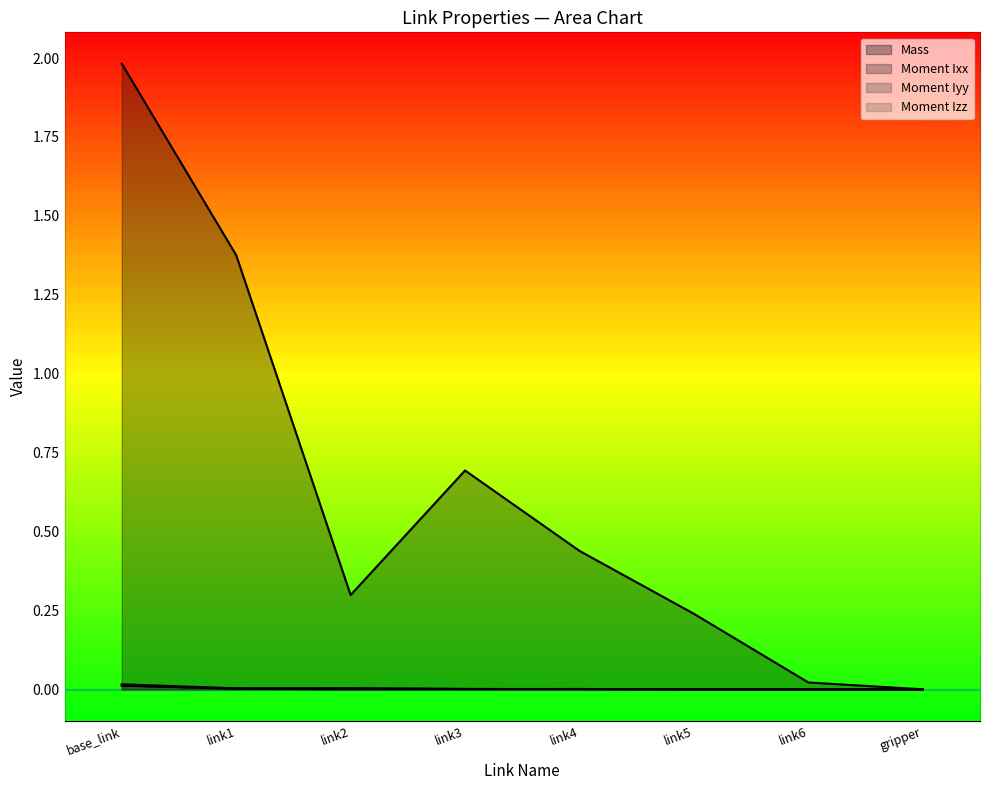

True or false: Moment Ixx has more than 0 interior local peaks.

True